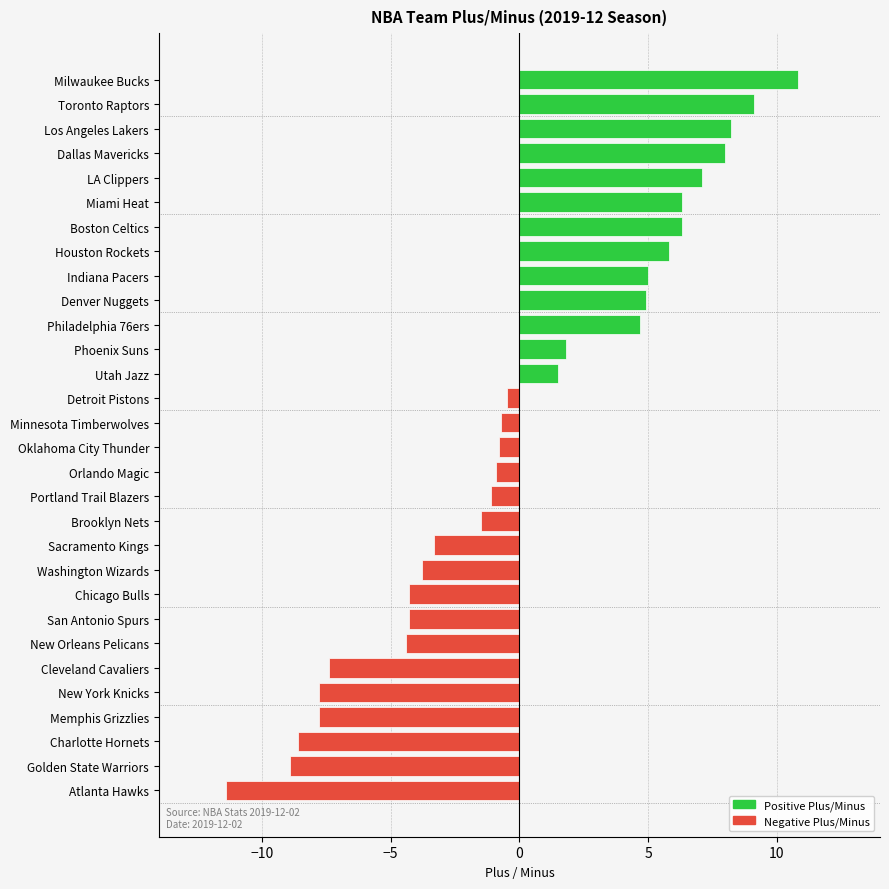

What is the greatest value displayed?

10.8